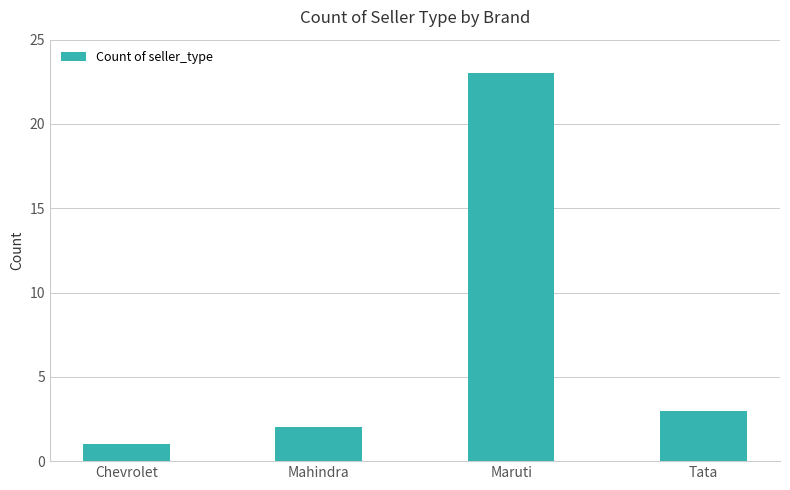

What position from the left is Tata?

4